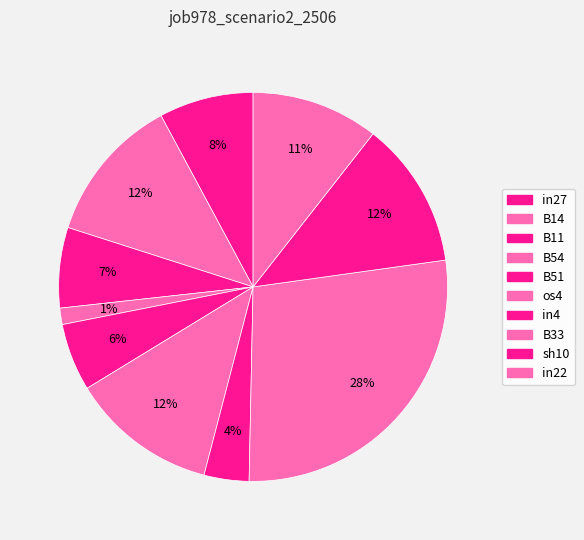

How many segments does this pie chart have?

10